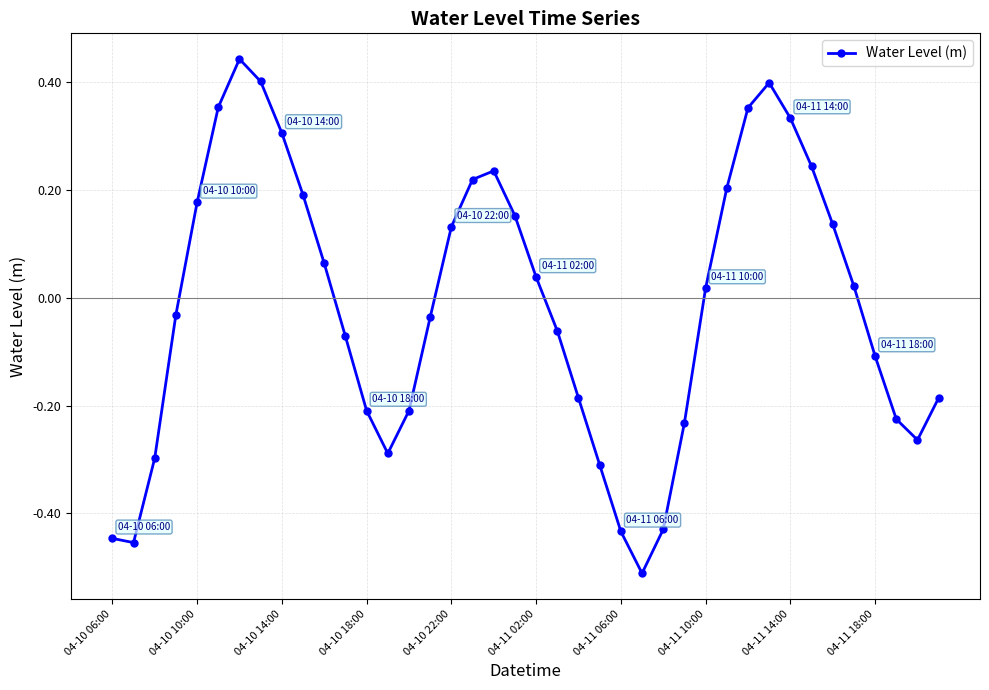

True or false: the data has more than 2 interior local peaks.

True